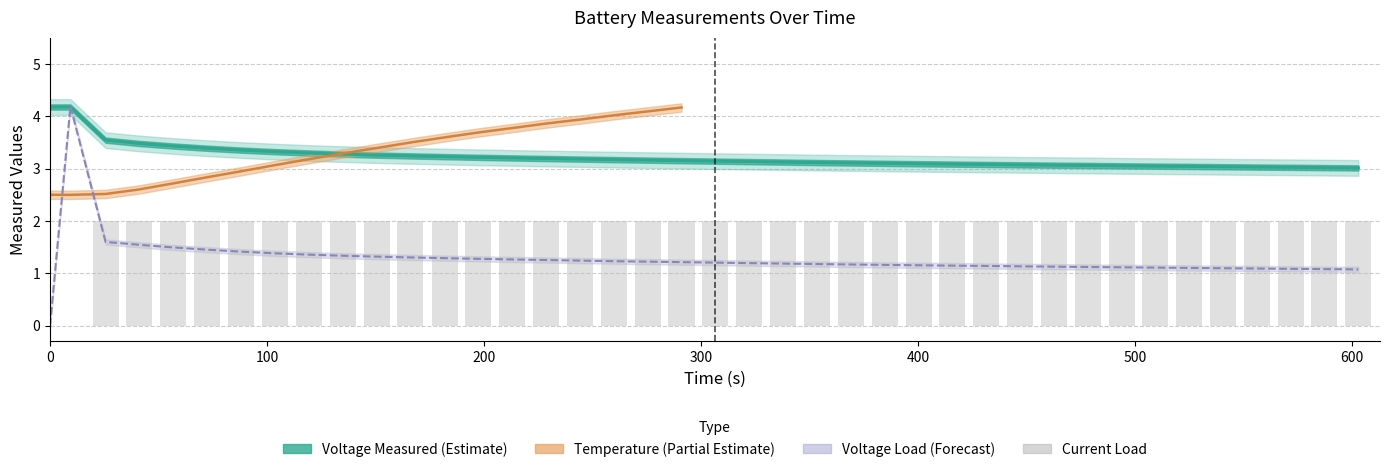

How many values exceed 2?

1